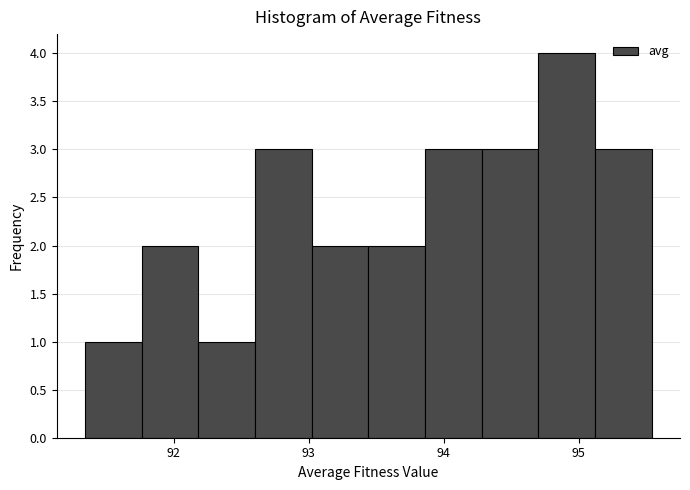

How tall is the bar that spans 91.3 to 91.8 on the x-axis? Neither the bar edges nor the heights are printed on the chart, so give them approximately, as read against the axes.

1